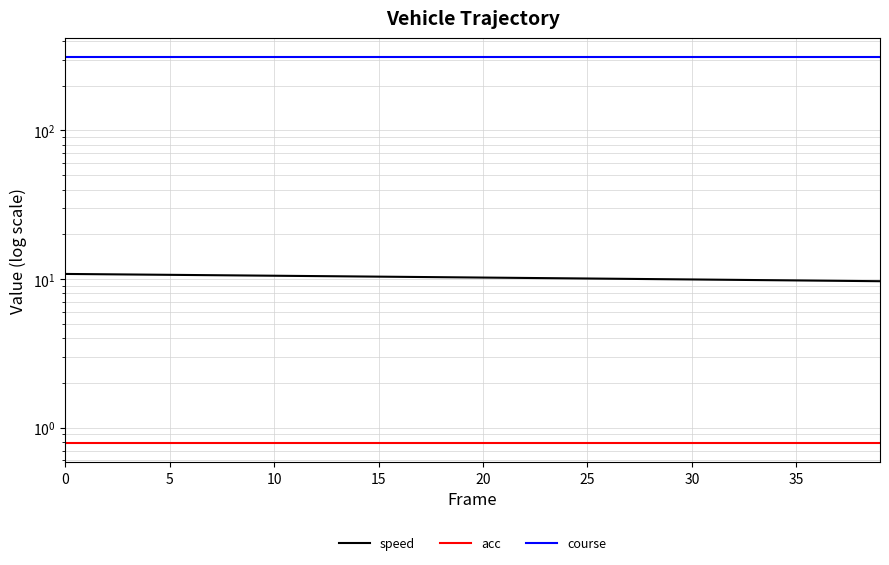

Is this an area chart (filled region under the line)?

No